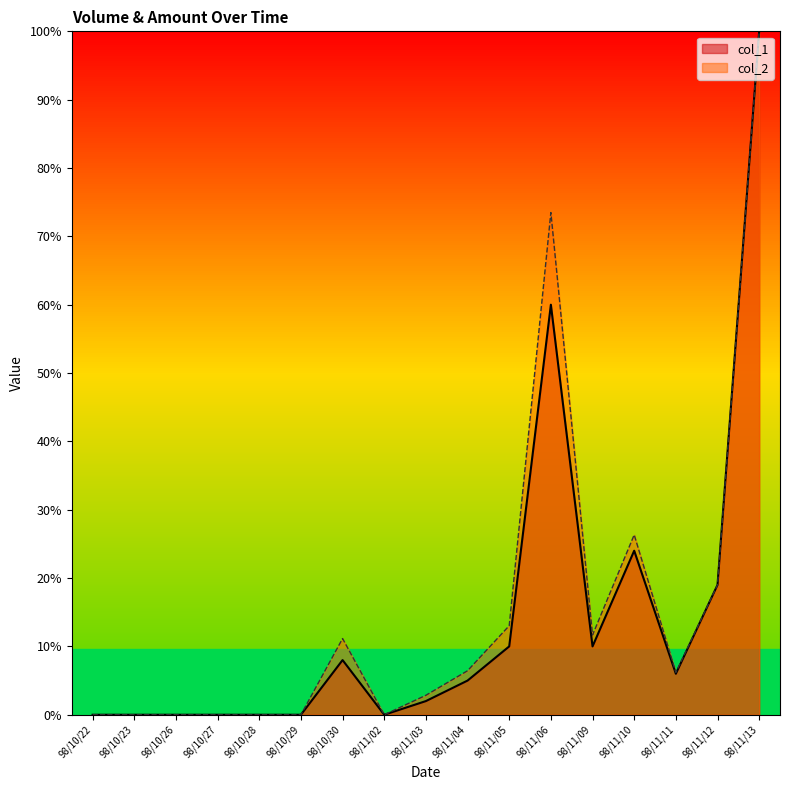

Does the chart display data point markers on the line(s)?

No